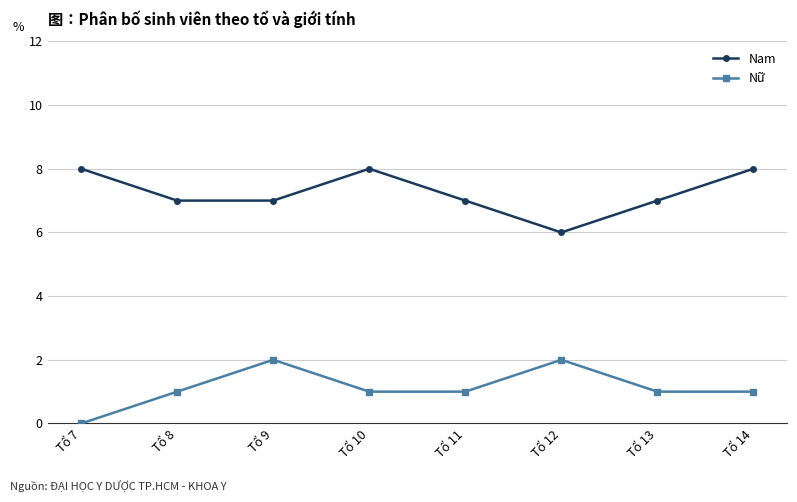

The Nữ series shows 2 at Tổ 14. True or false?

False